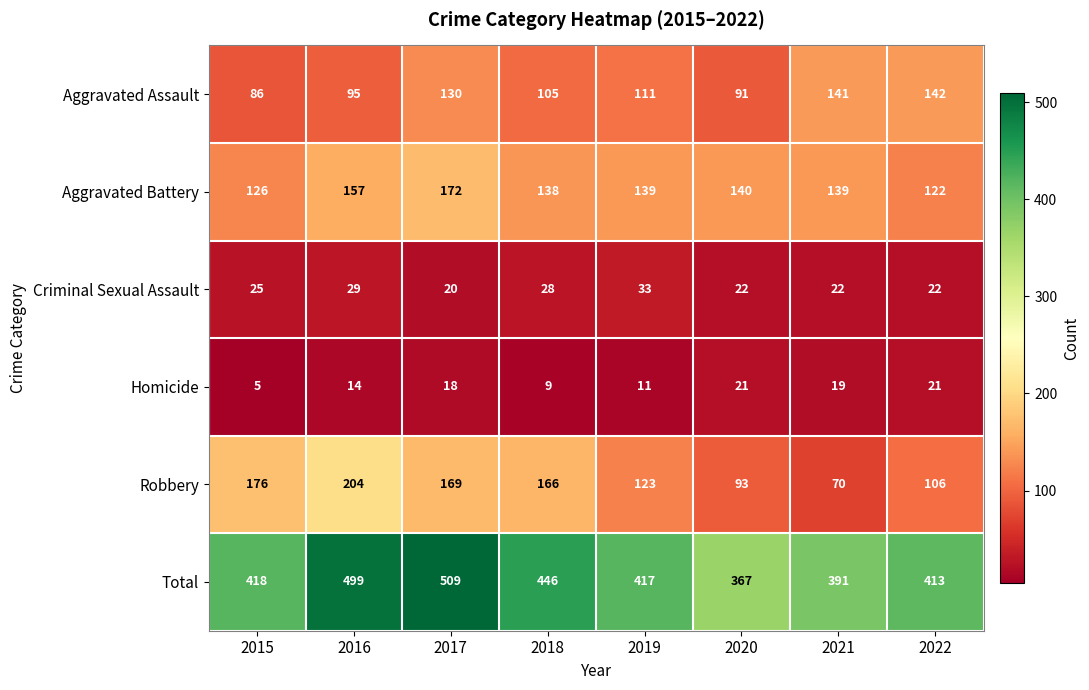

Where is Robbery nearest to the value 137?

2019